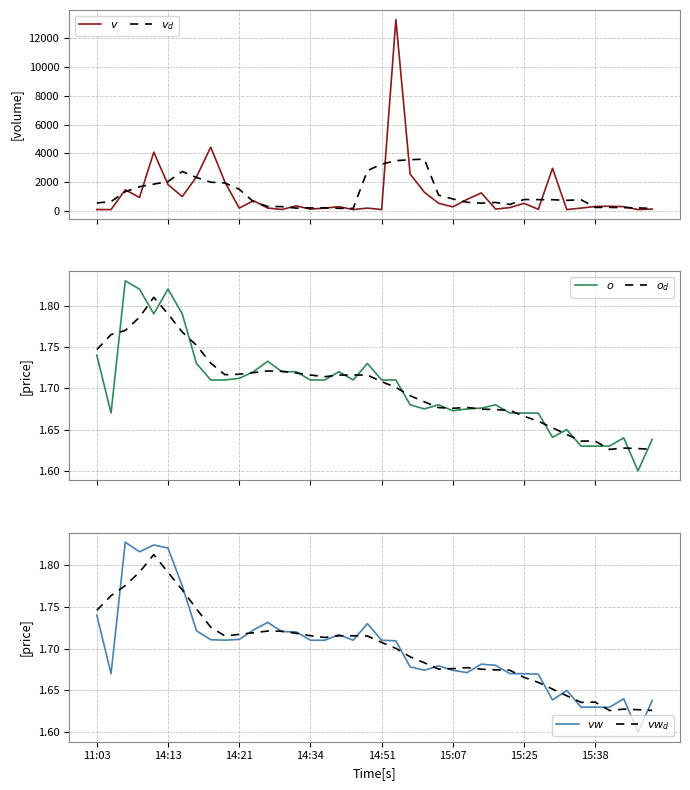

Rank the series at 26 from highest to lowest value.

$v$, $v_d$, $vw_d$, $o_d$, $o$, $vw$